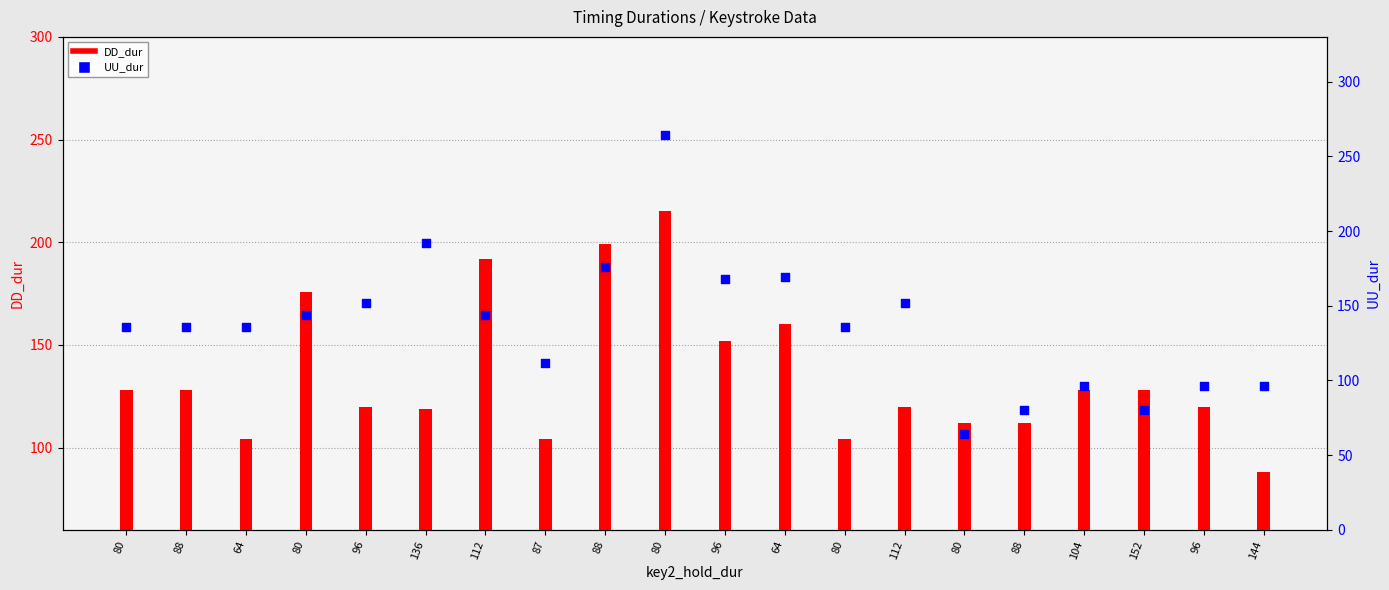

Which series contains the lowest Y value?

UU_dur